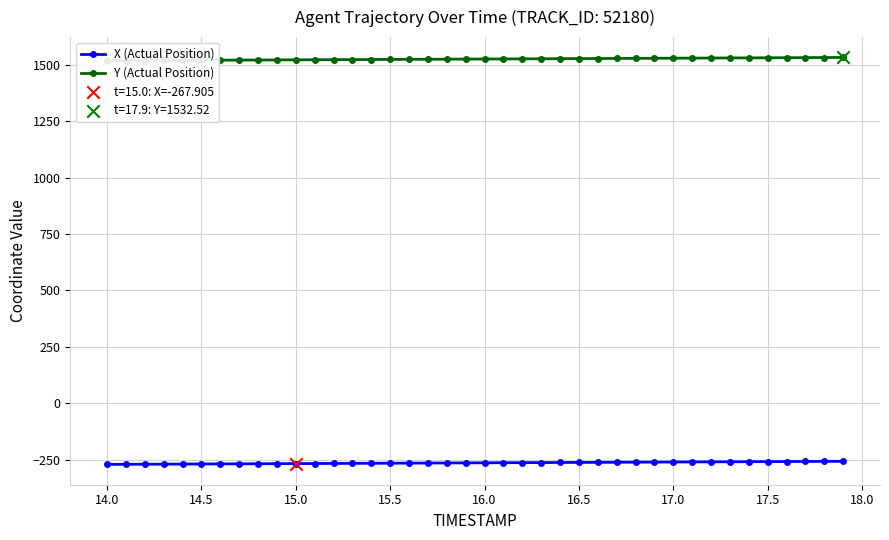

Which series has the largest Y range (max minus min)?

Y (Actual Position)